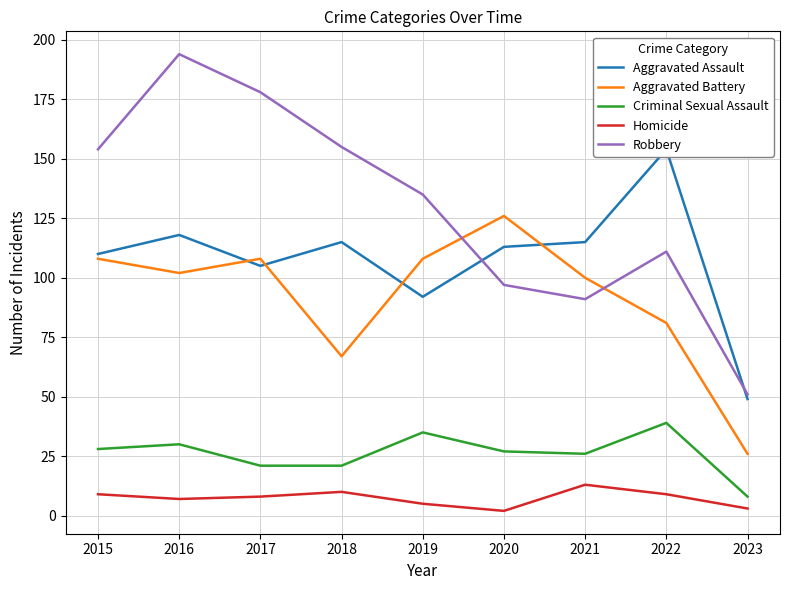

What is the difference between the maximum and minimum values in the Homicide series?

11